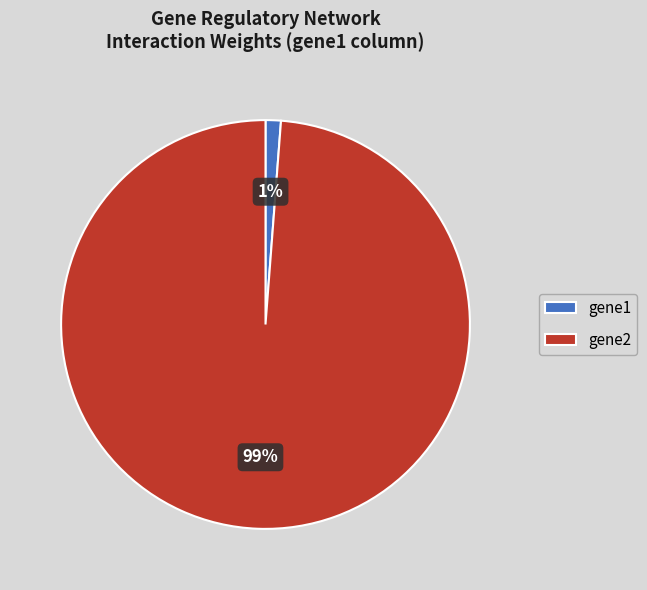

Which category accounts for the majority?

gene2